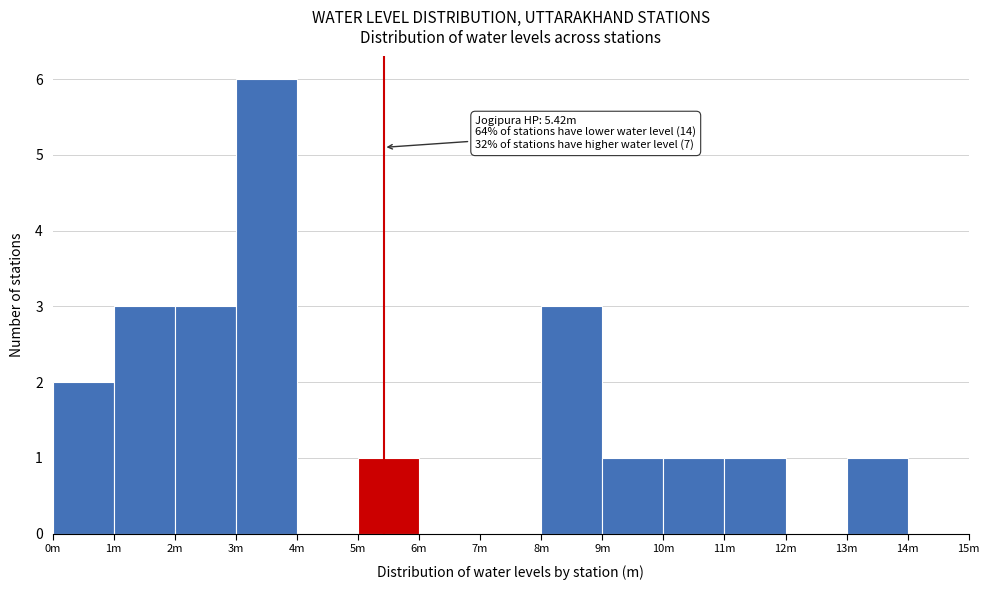

Reading left to right, list all the values displayed in this chart.

0m=2	1m=3	2m=3	3m=6	4m=0	5m=1	6m=0	7m=0	8m=3	9m=1	10m=1	11m=1	12m=0	13m=1	14m=0